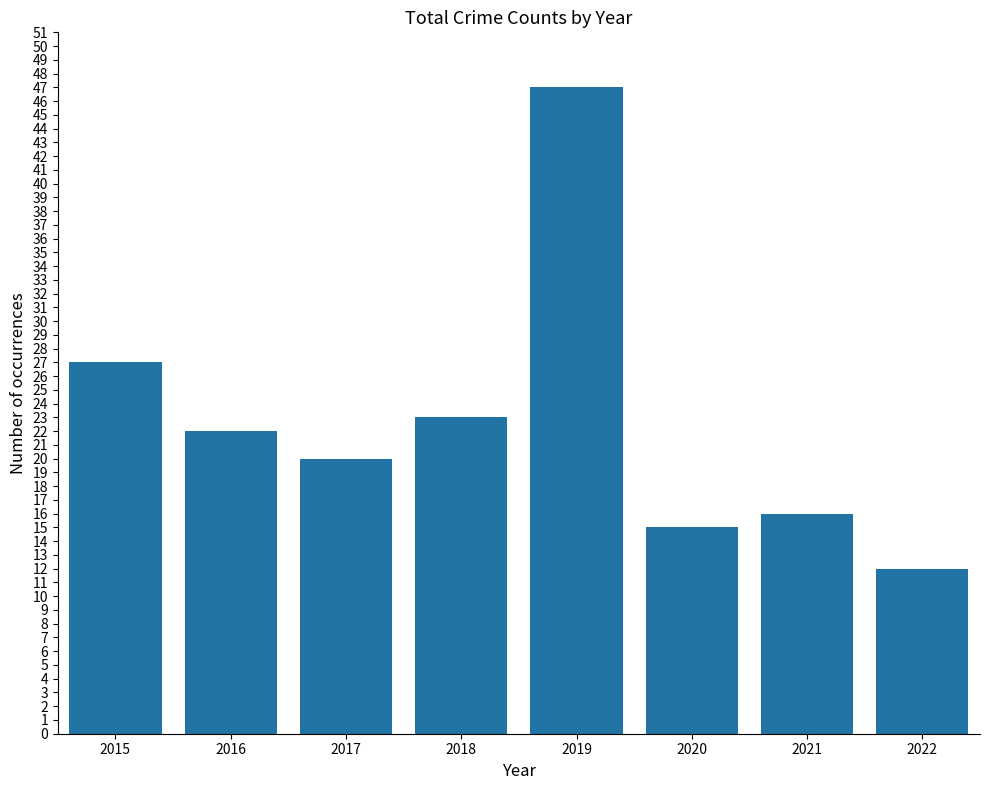

Which has a higher value, 2015 or 2022?

2015